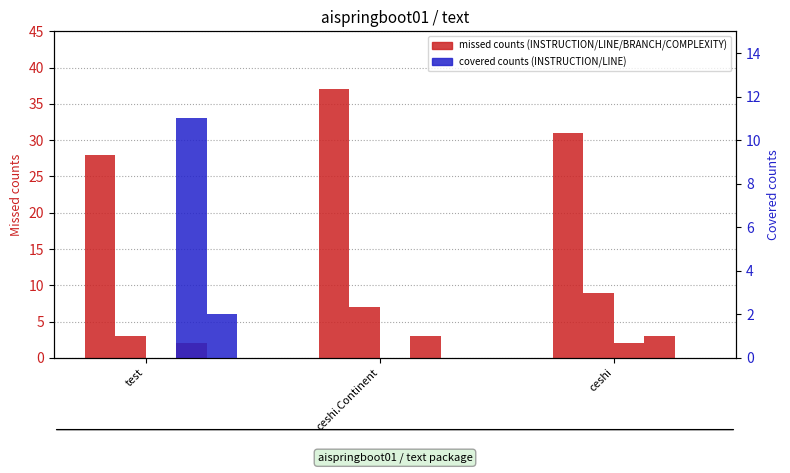

What is the approximate value of INSTRUCTION_MISSED at ceshi?

31